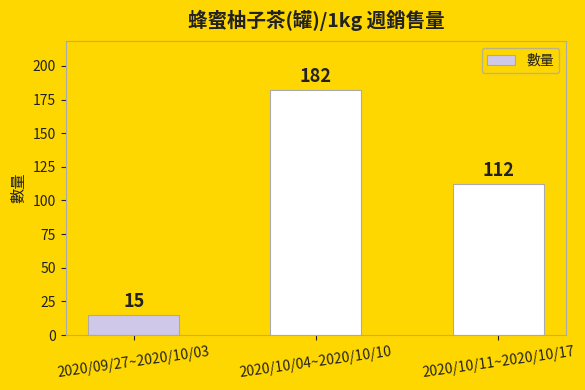

How many bars are there in total?

3